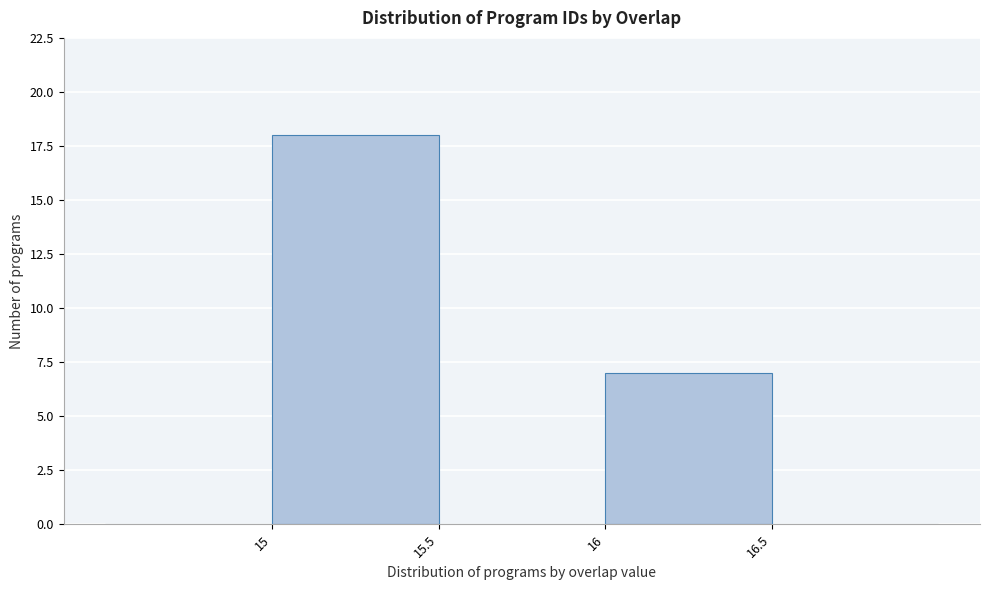

Which range on the x-axis has the tallest bar?

15.0 to 15.5